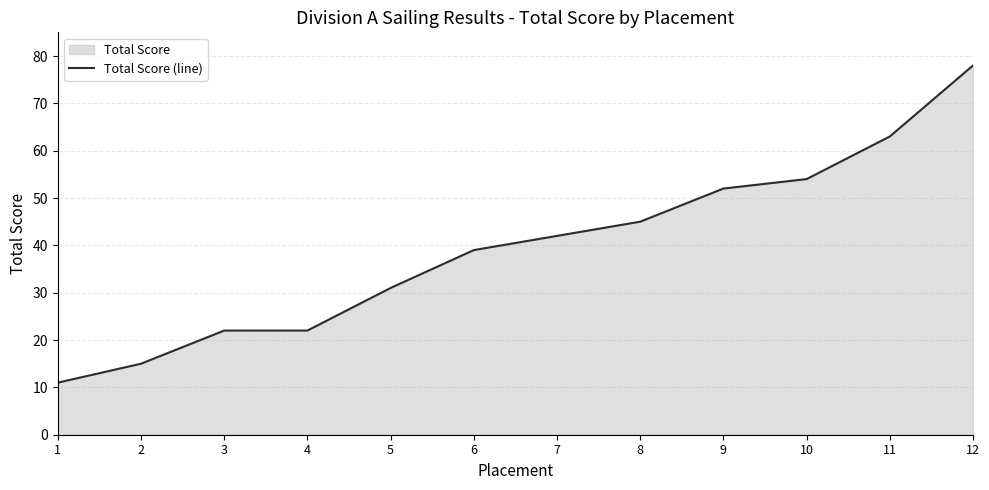

What is the smallest value displayed?

11